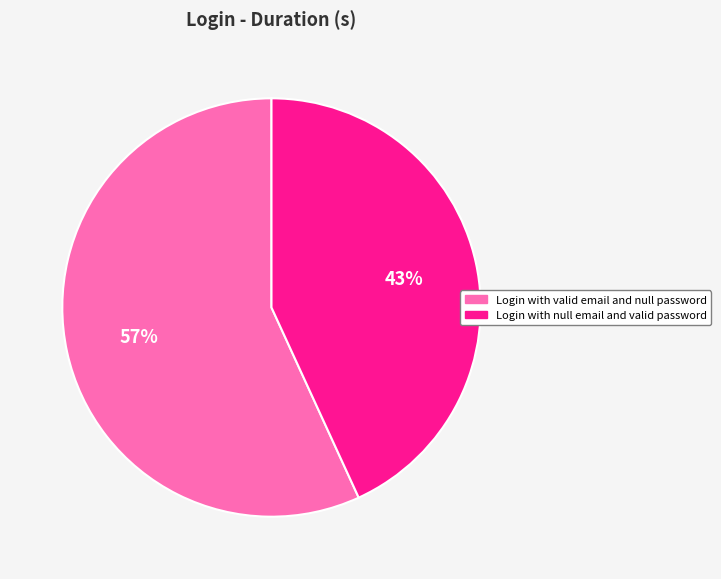

Which category accounts for the majority?

Login with valid email and null password